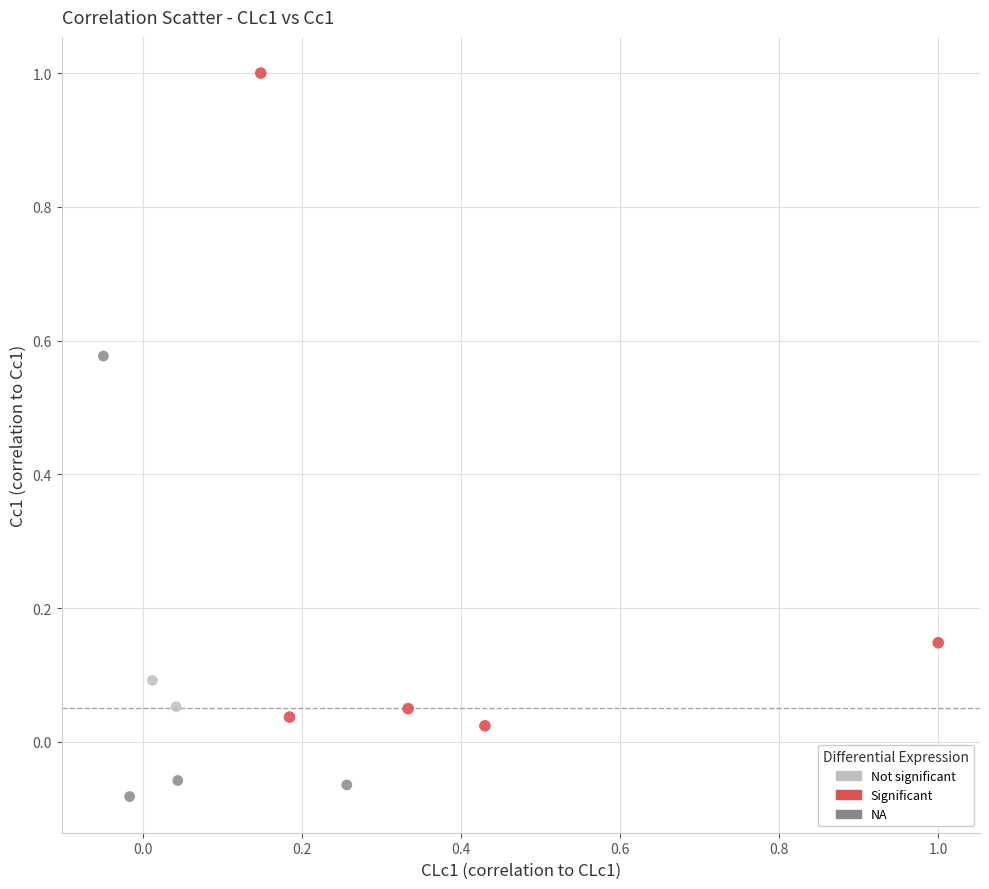

Which series contains the highest Y value?

Significant